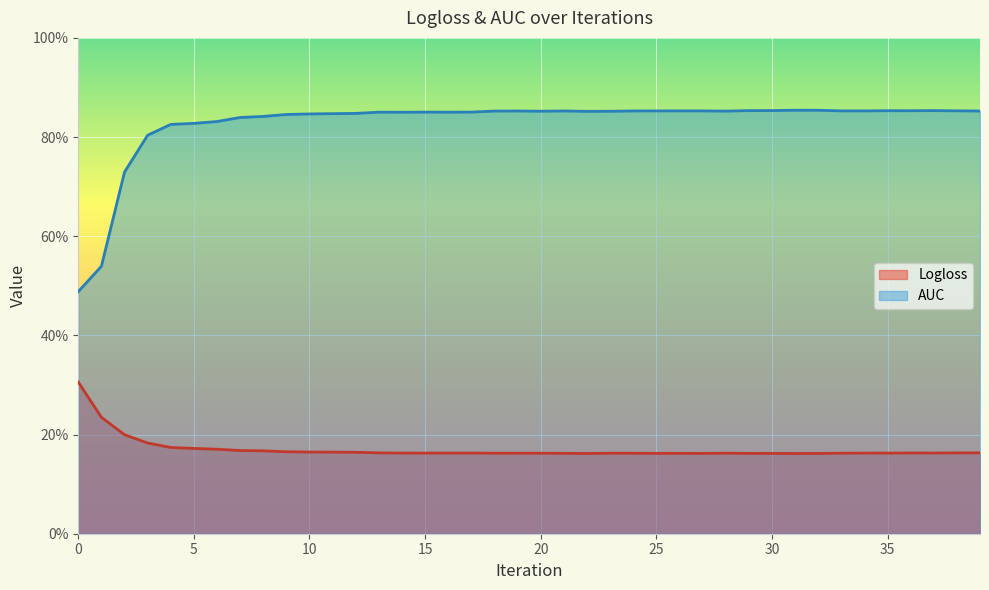

What is the average value of the Logloss series?

0.2